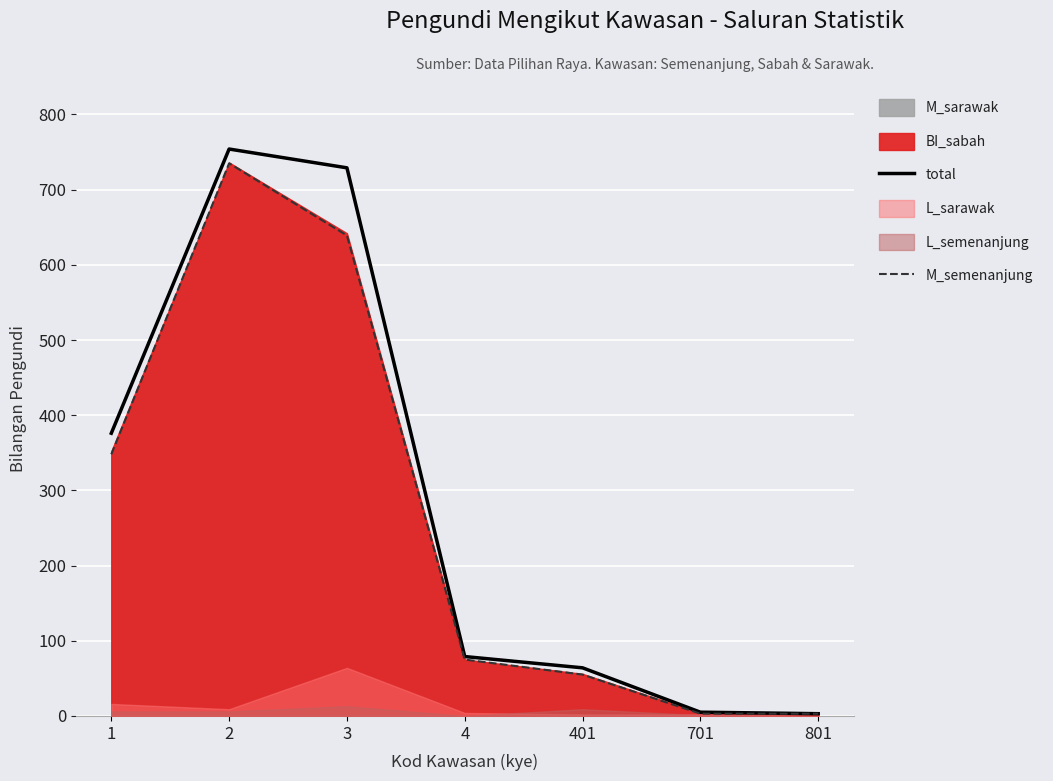

Count the number of categories in the chart.

7